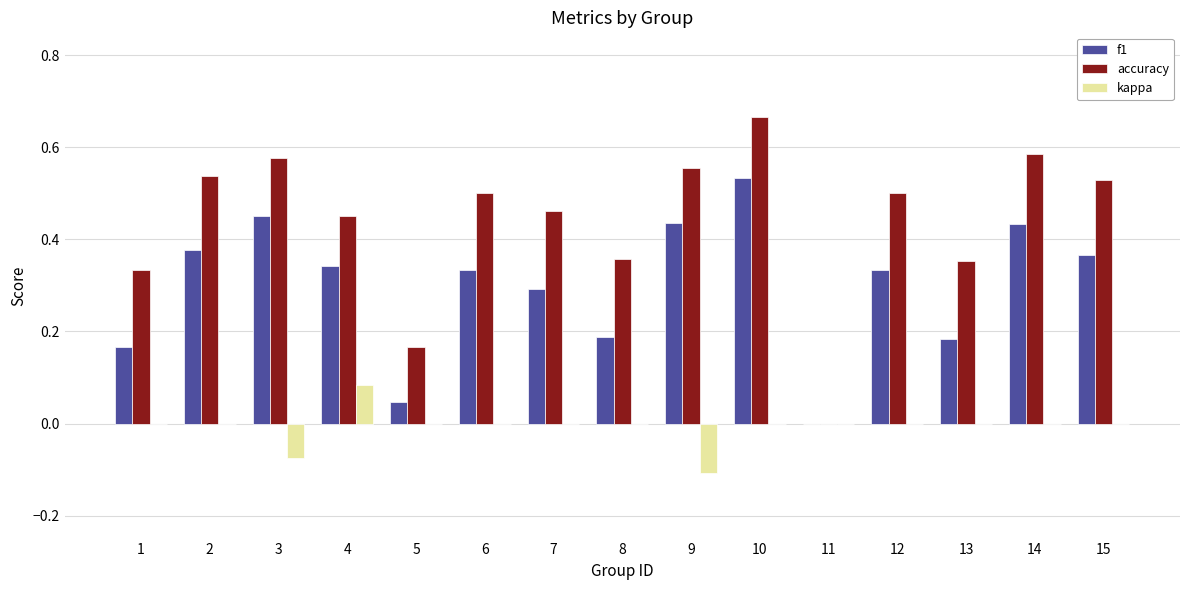

Between 13 and 14, which series saw the biggest shift?

f1